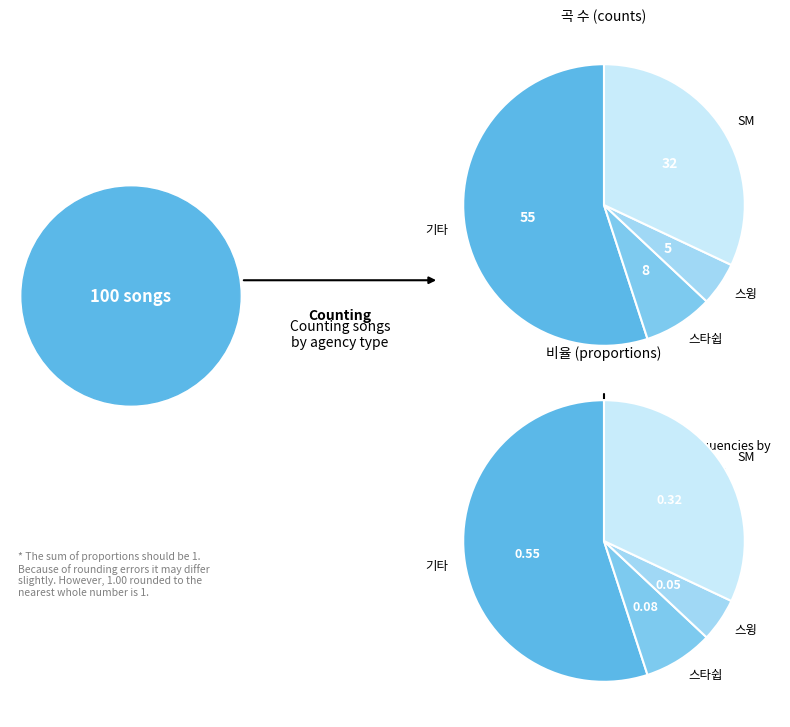

To the nearest percent, what percentage of the pie is 스윙?

5%